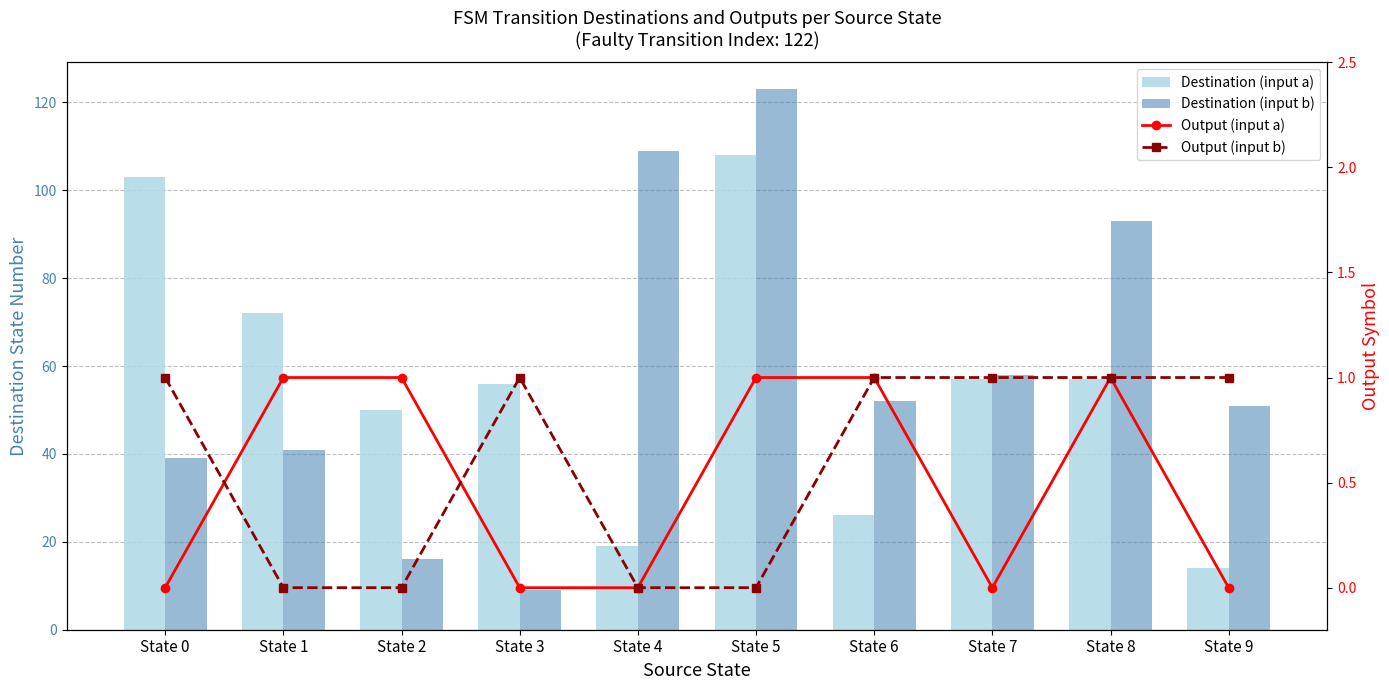

How many groups of bars are there?

10